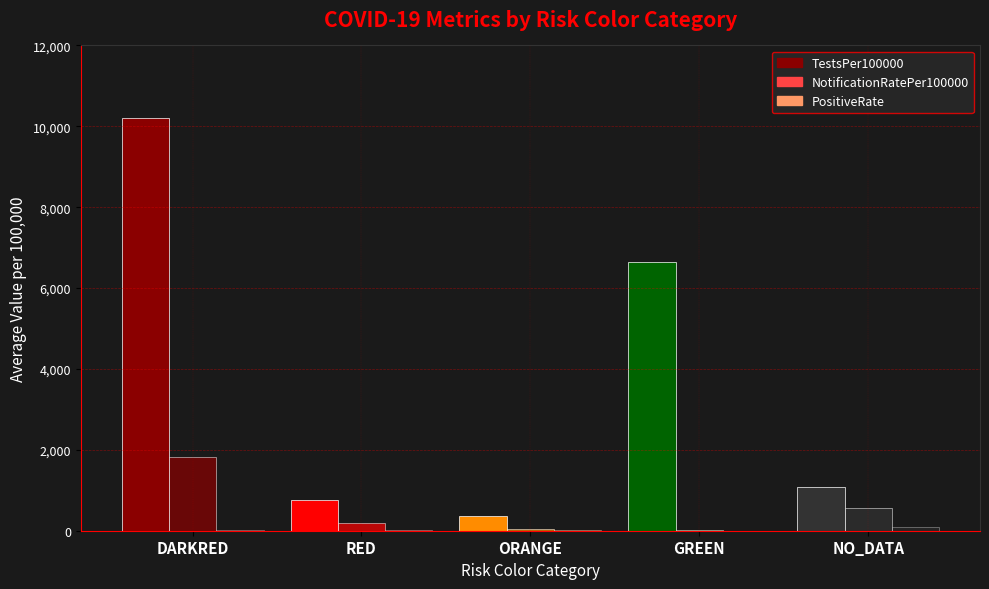

How many data points does each series have?

5